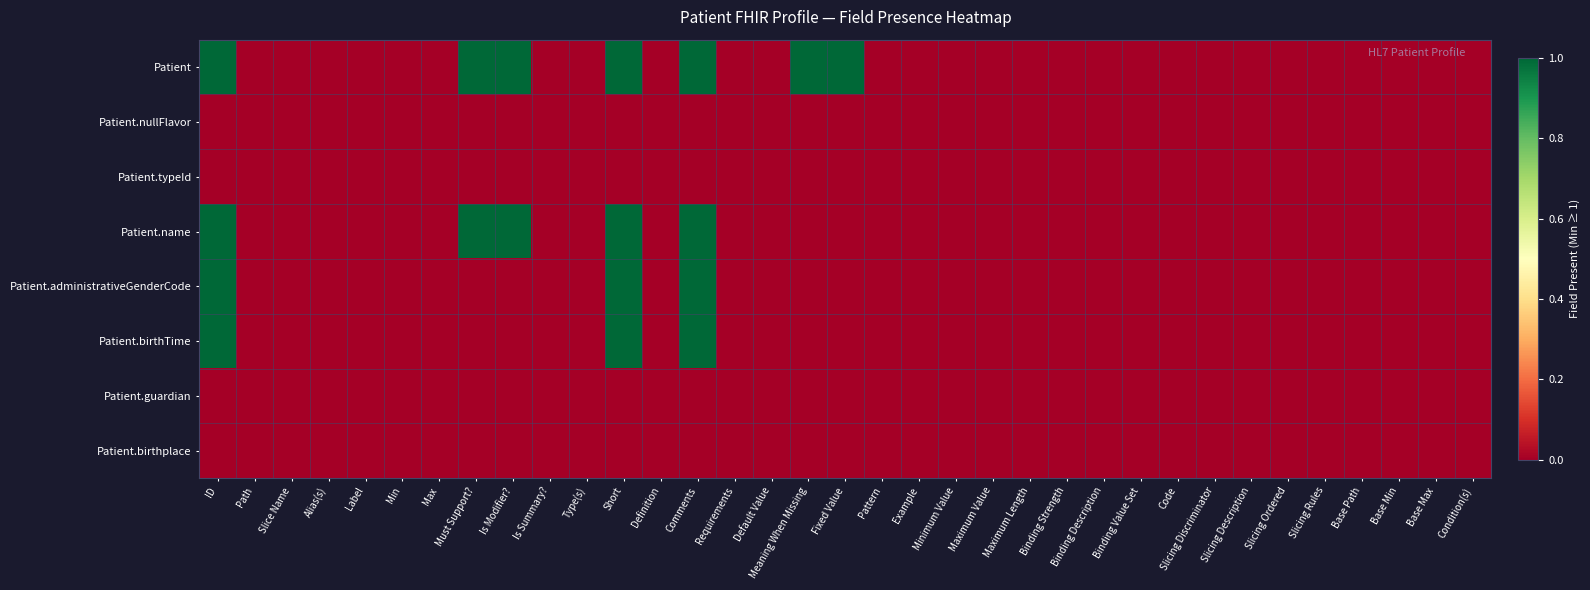

At how many categories does at least one series exceed 0?

7